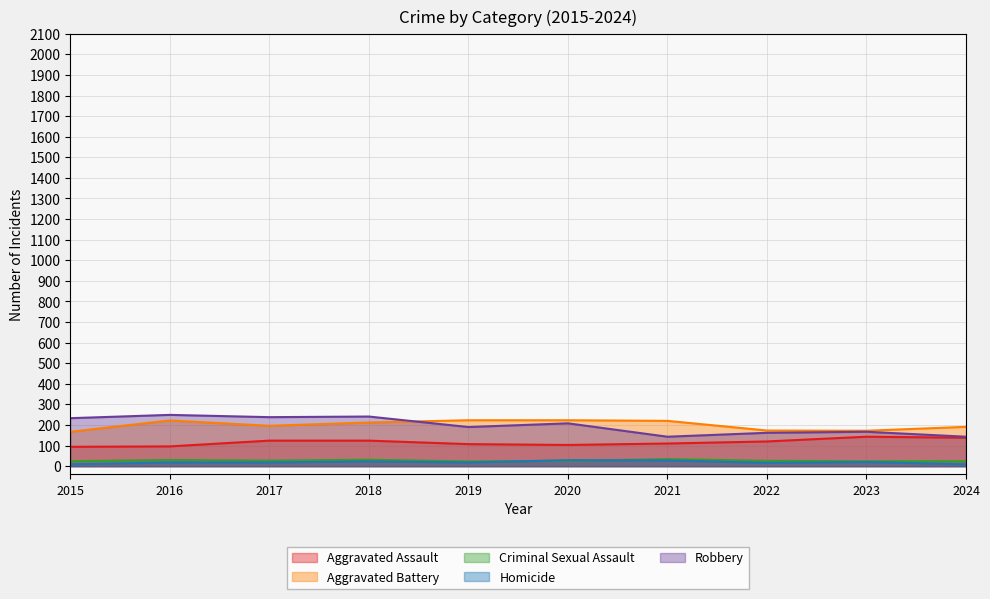

Which category has the lowest value across all series?

2015